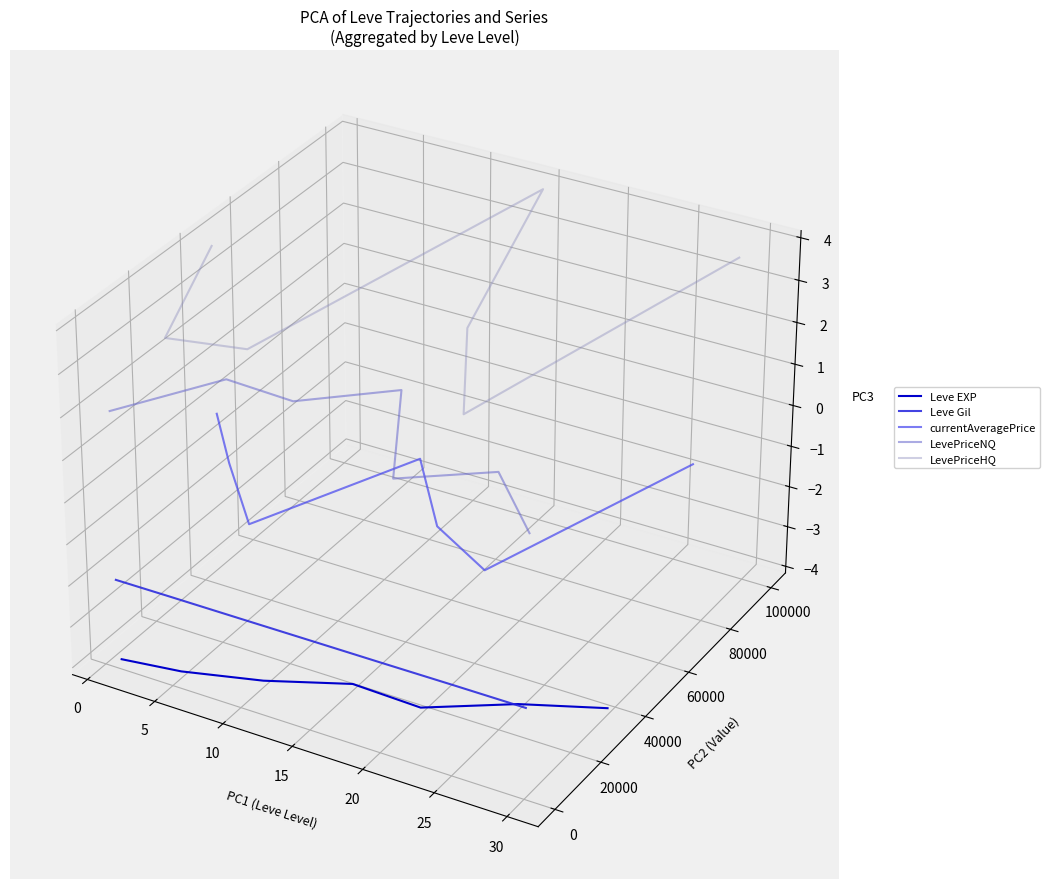

True or false: currentAveragePrice has a value of -0.0 at 20.

False